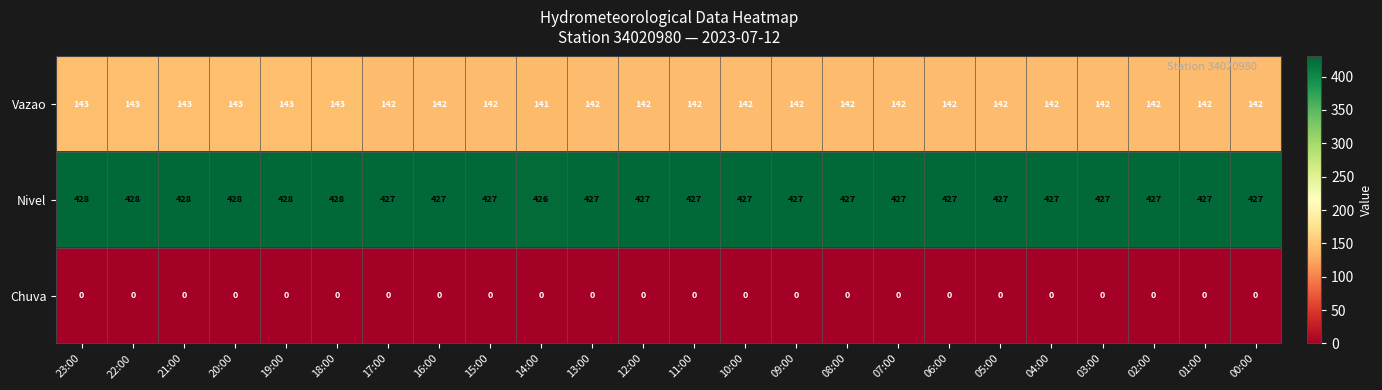

What is the average value of the Nivel series?

427